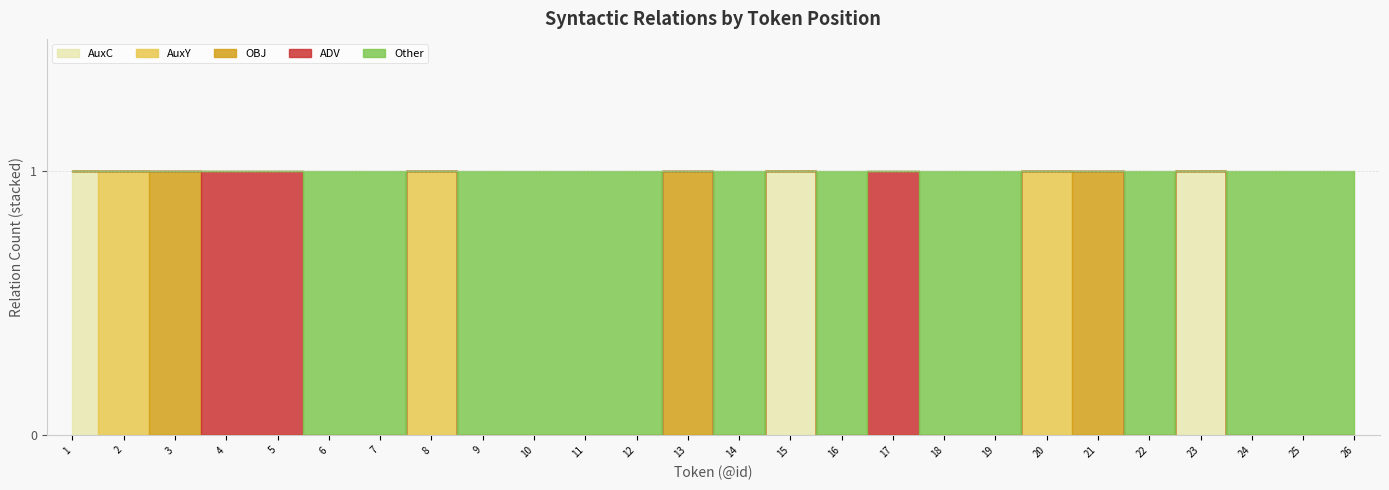

Is it true that AuxY equals -1 at 1?

False